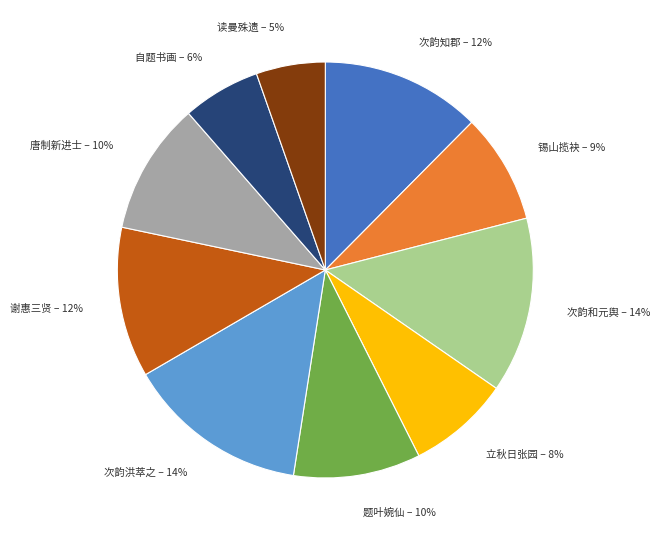

Is there a majority slice in this chart?

No